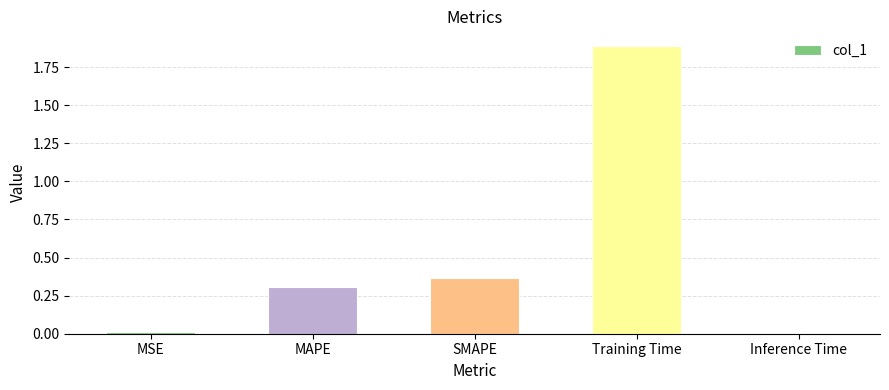

True or false: the data shows 0.6 at SMAPE.

False